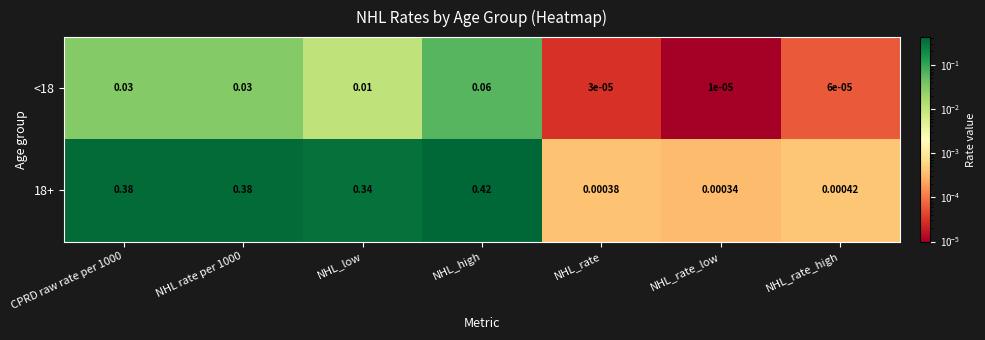

At which label does <18 reach its minimum?

NHL_rate_low